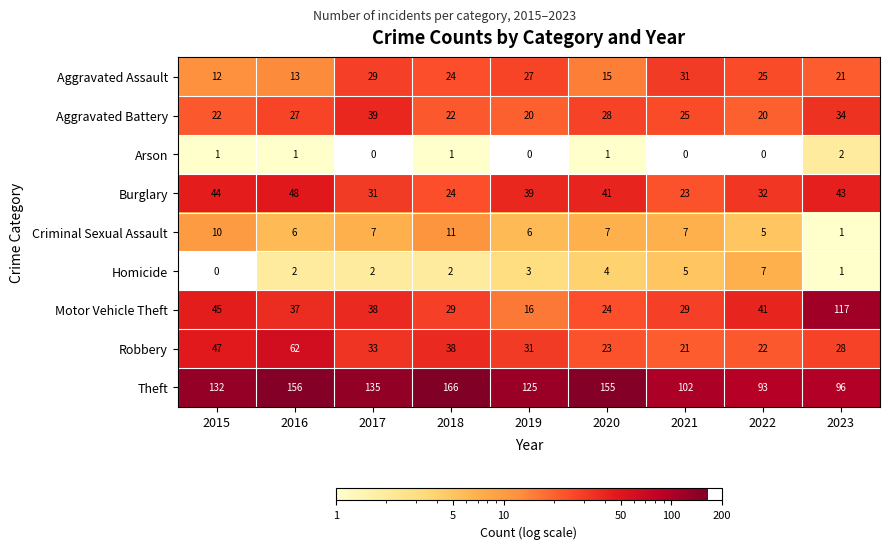

Is the value of Burglary at 2016 greater than the value of Aggravated Assault at 2018?

Yes